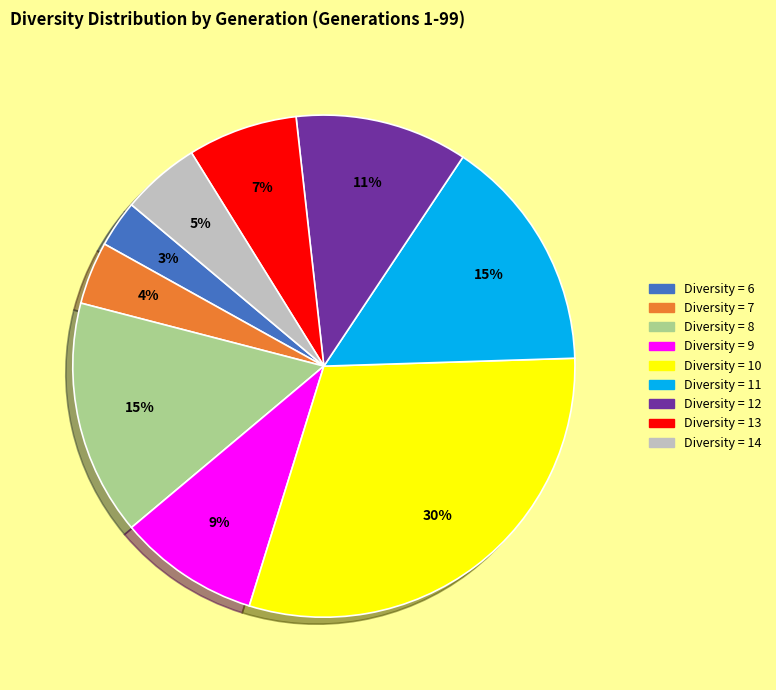

Count the number of slices in the pie.

9